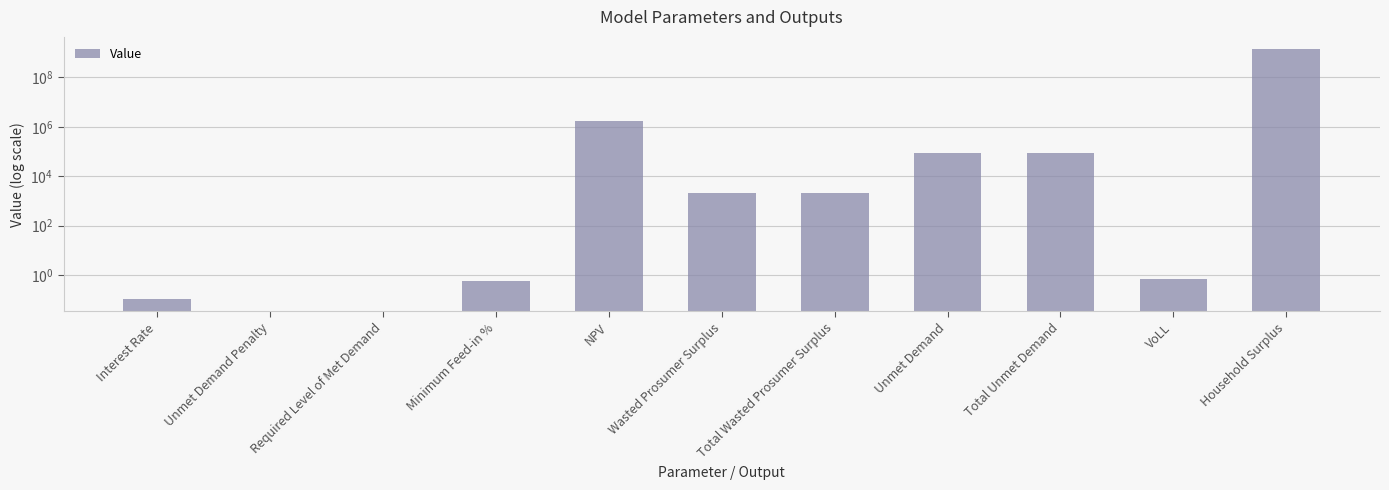

Reading left to right, transcribe all the data shown in this chart.

Interest Rate=0.1	Unmet Demand Penalty=0.0	Required Level of Met Demand=0.0	Minimum Feed-in %=0.6	NPV=1655591.8	Wasted Prosumer Surplus=2153.0	Total Wasted Prosumer Surplus=2153.0	Unmet Demand=85764.0	Total Unmet Demand=85764.0	VoLL=0.7	Household Surplus=1342791174.0